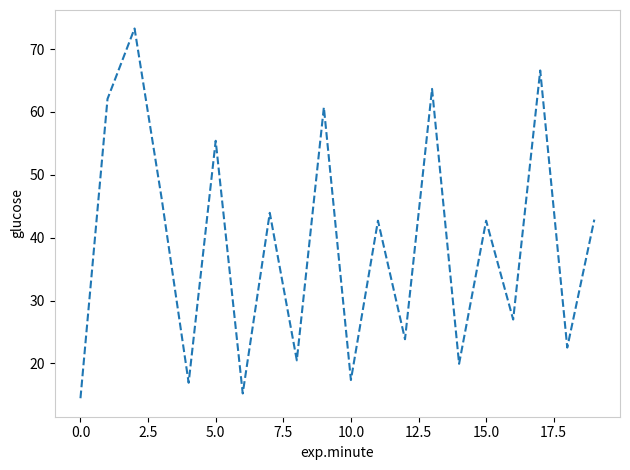

What is the greatest value displayed?

73.3